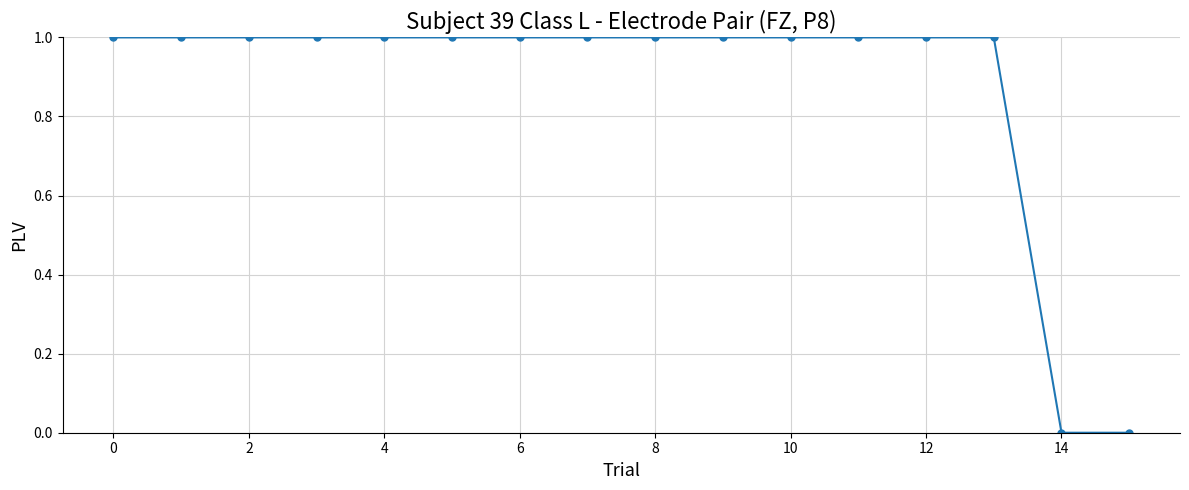

How many data points does each series have?

16